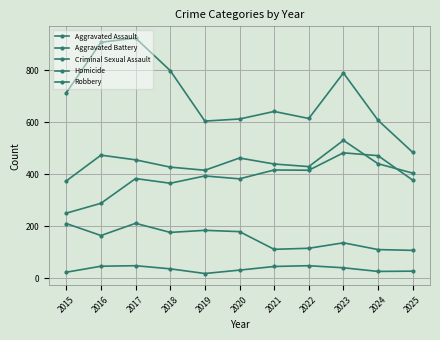

What is the sum of the Homicide values at 2021 and 2025?

74